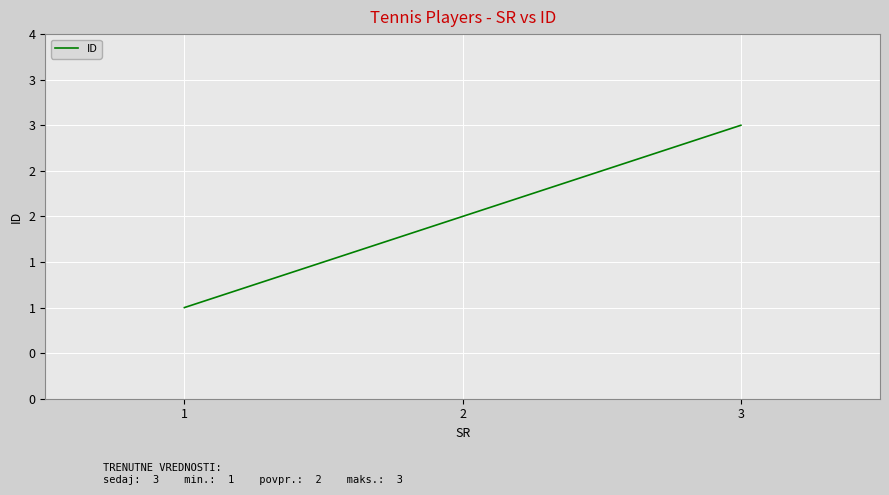

What is the sum of the values at 3 and 1?

4